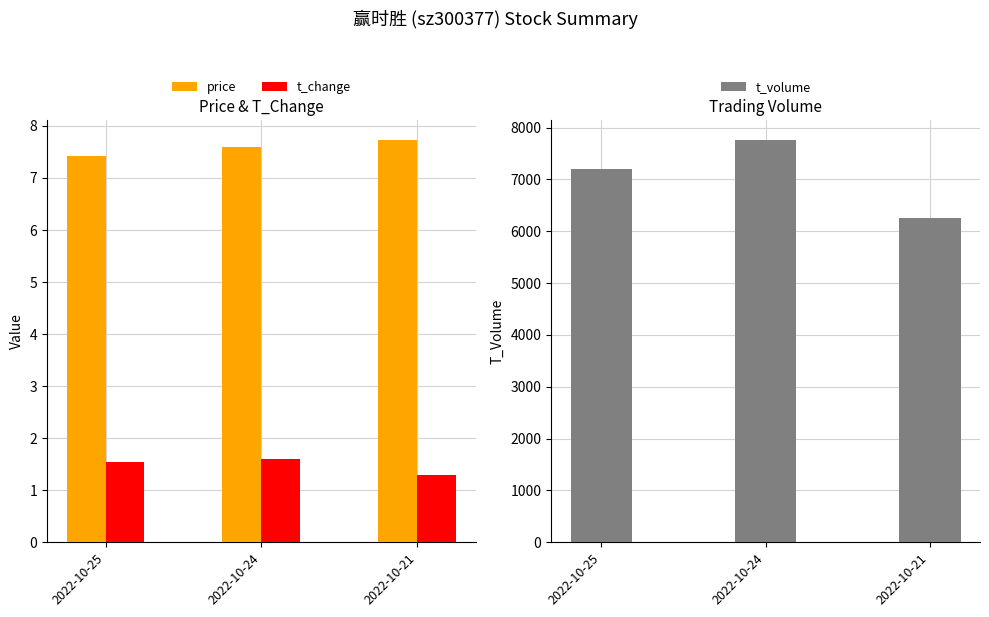

The value of t_volume at 2022-10-21 is 2997.5. True or false?

False